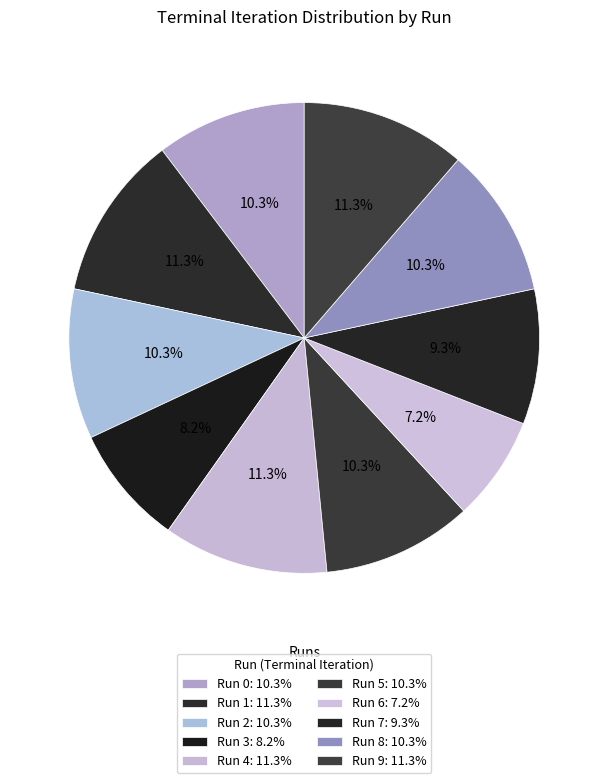

Which slice is the smallest?

6